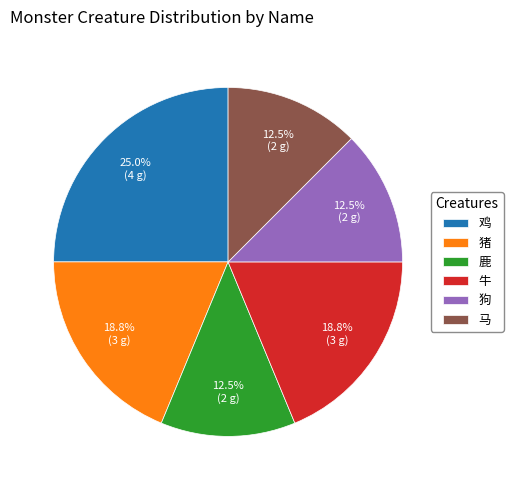

Is the sum of 鸡 and 牛 greater than half?

No